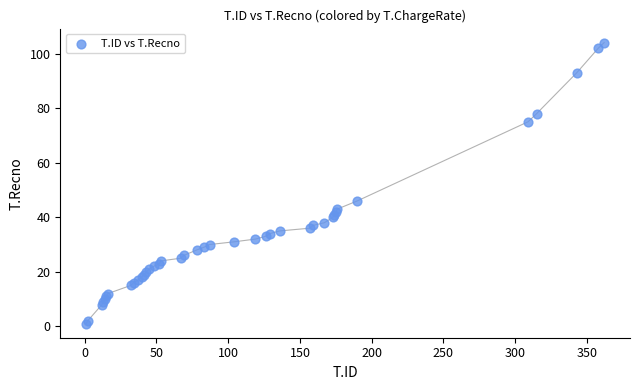

What Y value in the scatter plot is closest to 52?

46